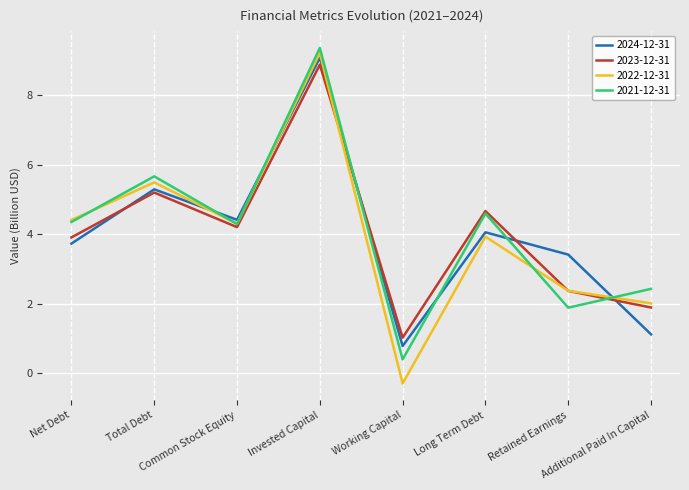

What is the maximum value for 2024-12-31?

9.1